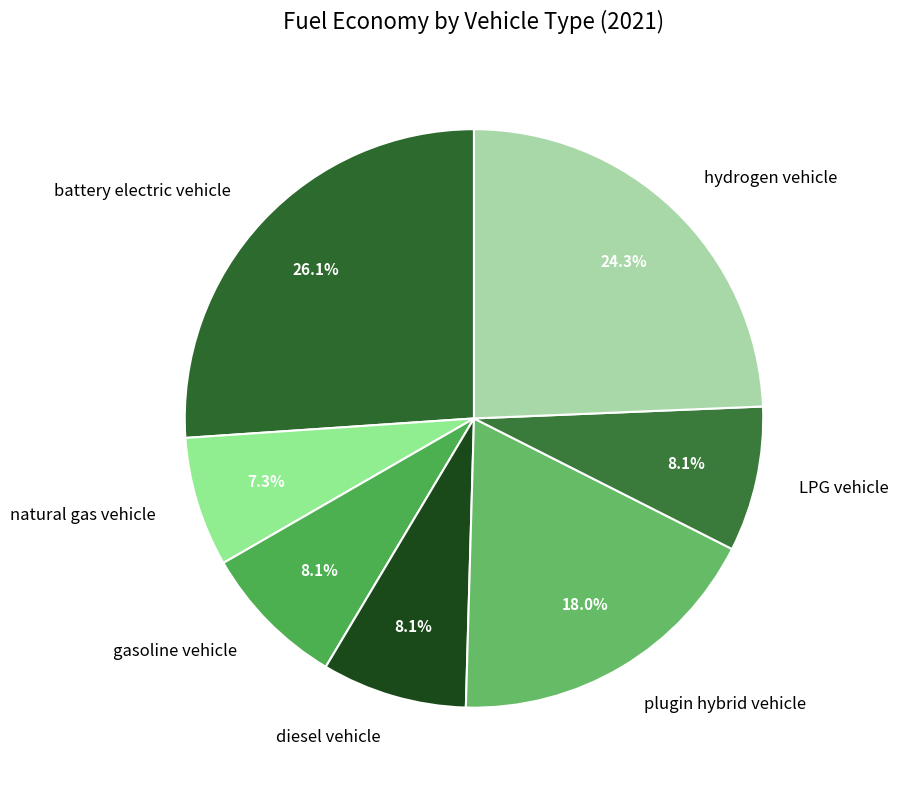

Is the sum of plugin hybrid vehicle and battery electric vehicle greater than half?

No